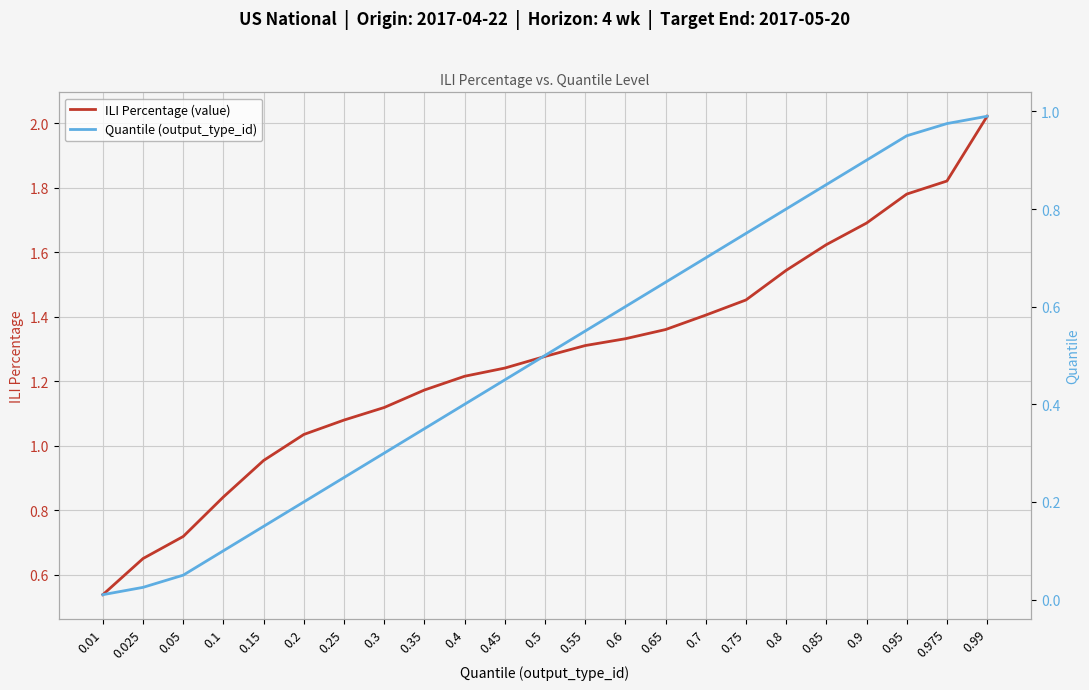

How many lines are shown in the chart?

2